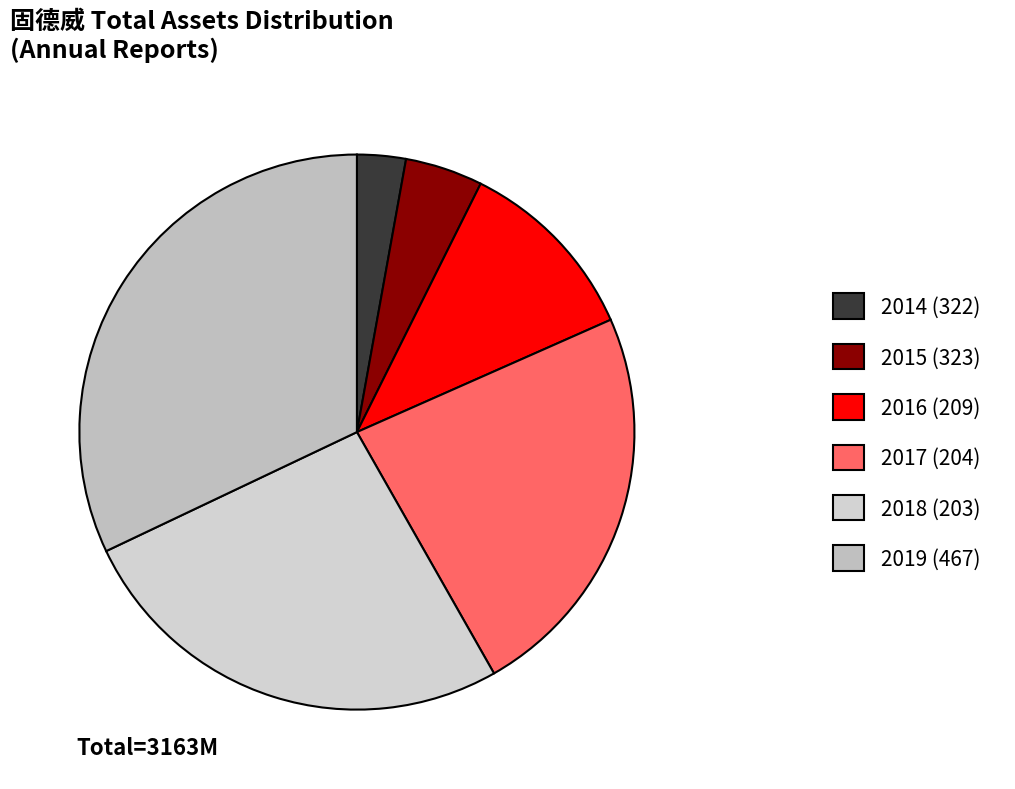

Which category has the biggest portion of the pie?

2019 (467)